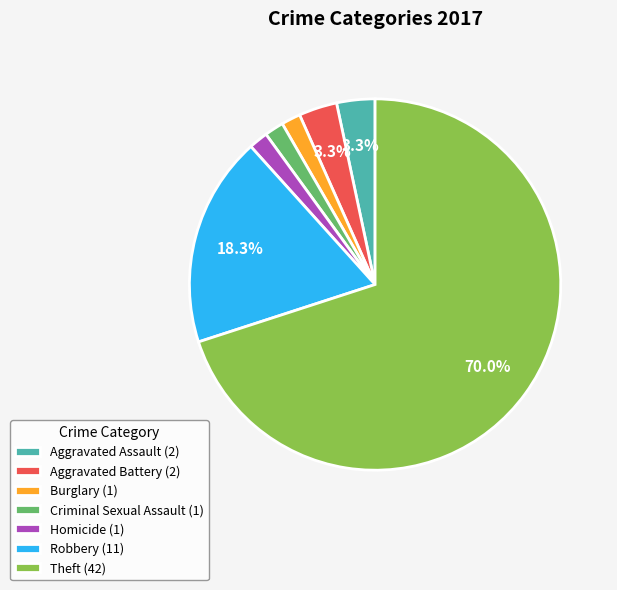

To the nearest percent, what portion does Criminal Sexual Assault represent?

2%